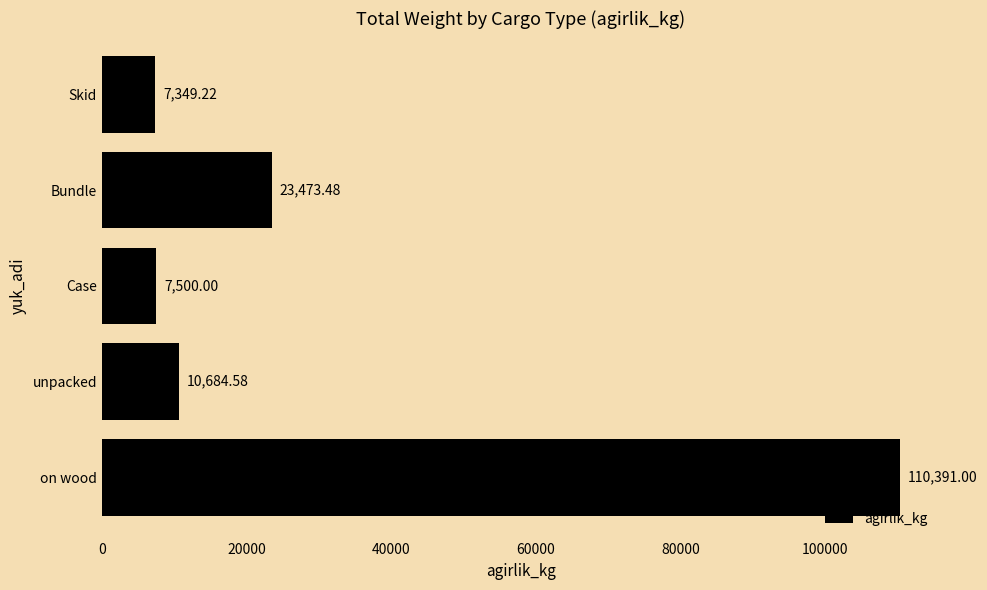

Where is the data nearest to the value 58870?

Bundle